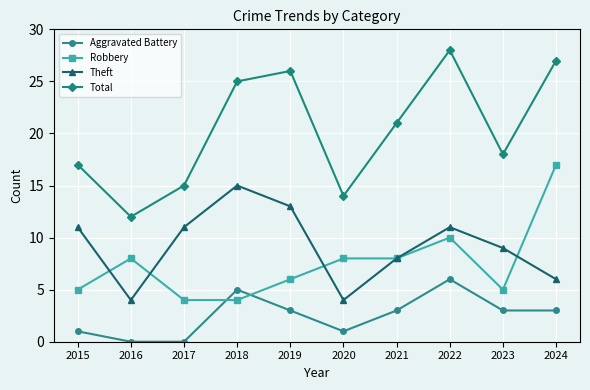

The Total series shows 17 at 2015. True or false?

True